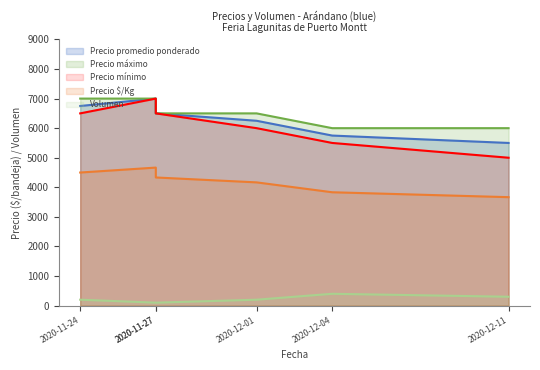

True or false: Precio máximo and Precio $/Kg intersect in this chart.

False